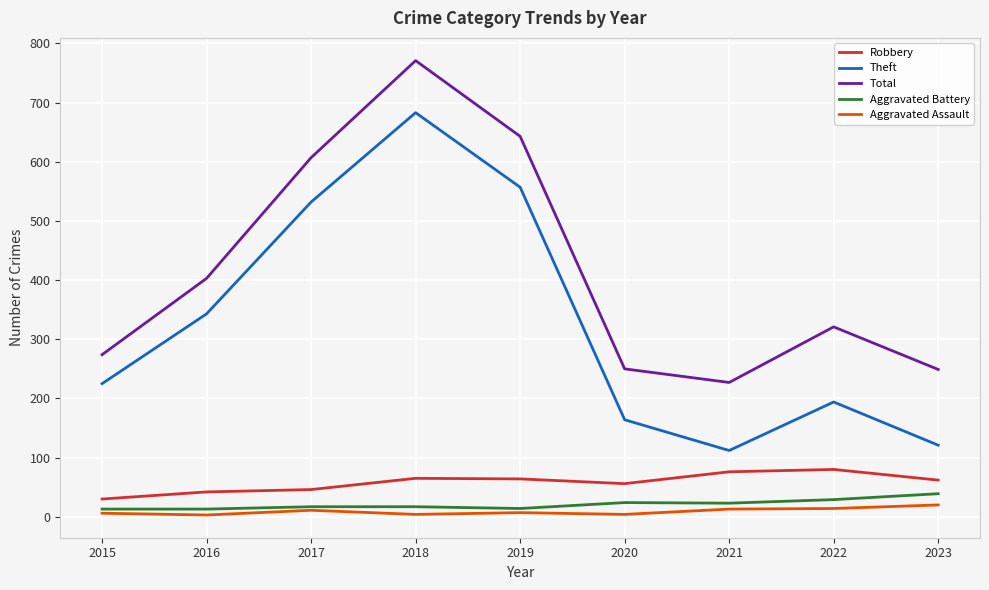

At 2020, list the series in order from largest to smallest.

Total, Theft, Robbery, Aggravated Battery, Aggravated Assault